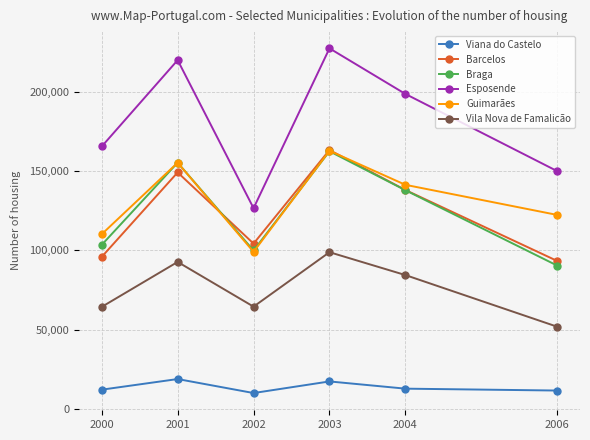

At which category is the sum across all series the highest?

2003